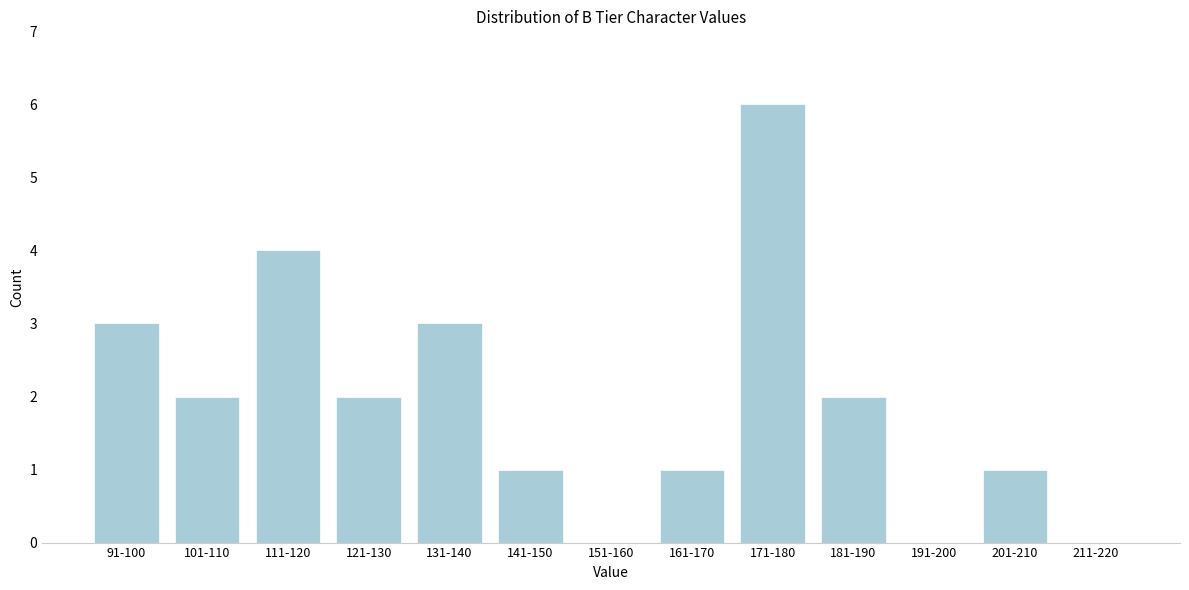

Reading left to right, transcribe all the data shown in this chart.

91-100=3	101-110=2	111-120=4	121-130=2	131-140=3	141-150=1	151-160=0	161-170=1	171-180=6	181-190=2	191-200=0	201-210=1	211-220=0